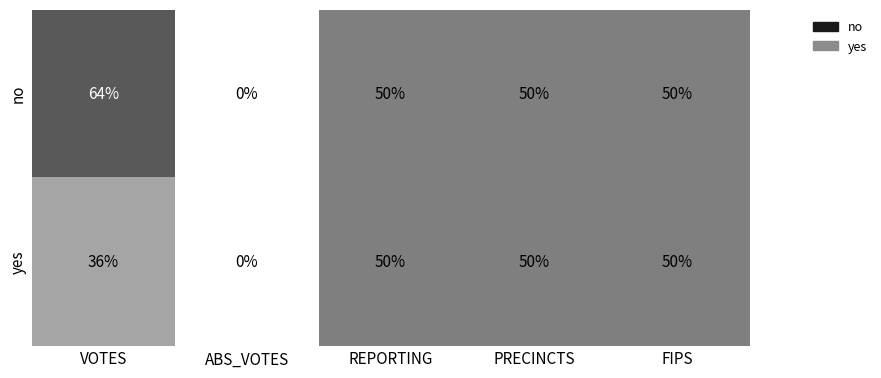

Reading right to left, extract all data points from this chart.

no: FIPS=50	PRECINCTS=50	REPORTING=50	ABS_VOTES=0	VOTES=64
yes: FIPS=50	PRECINCTS=50	REPORTING=50	ABS_VOTES=0	VOTES=36